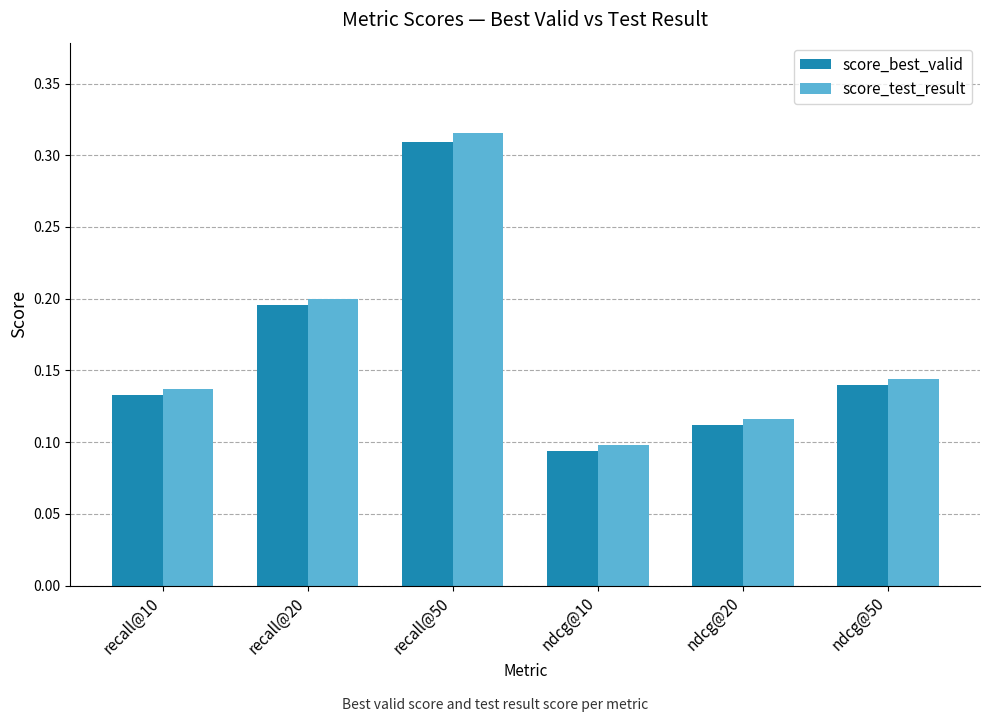

Which series has the widest spread of values?

score_test_result